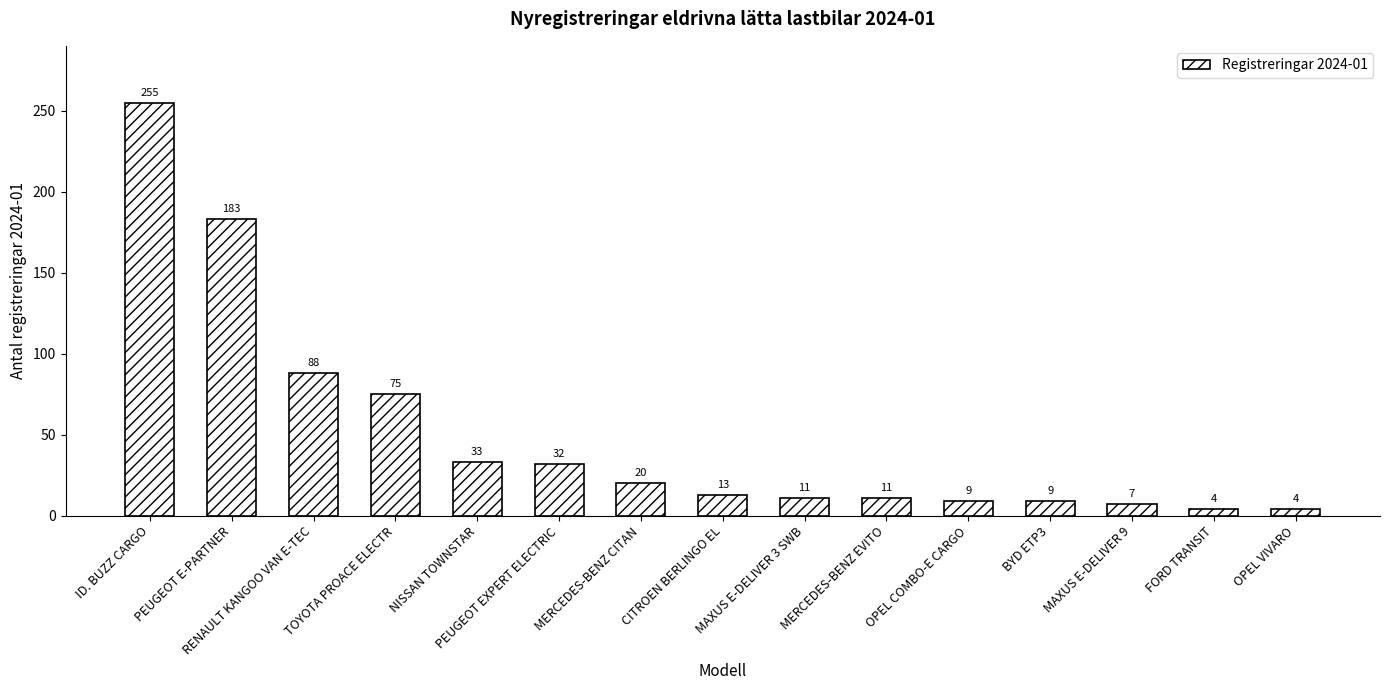

What is the minimum value shown in the chart?

4